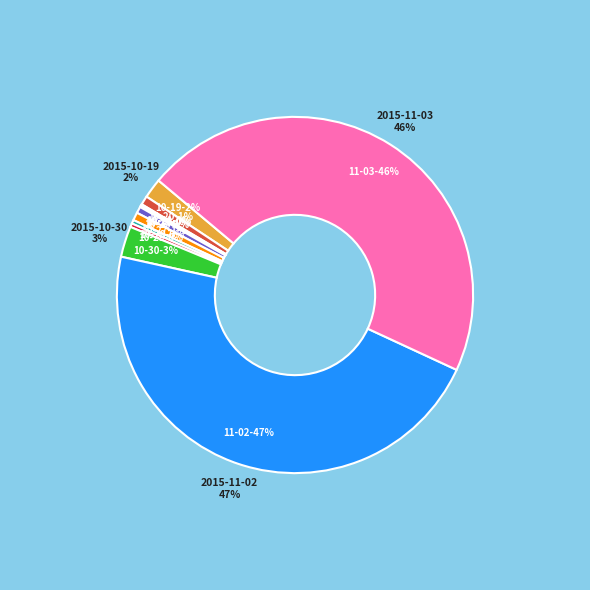

Is it true that 2015-10-21 is 0% of the pie?

True